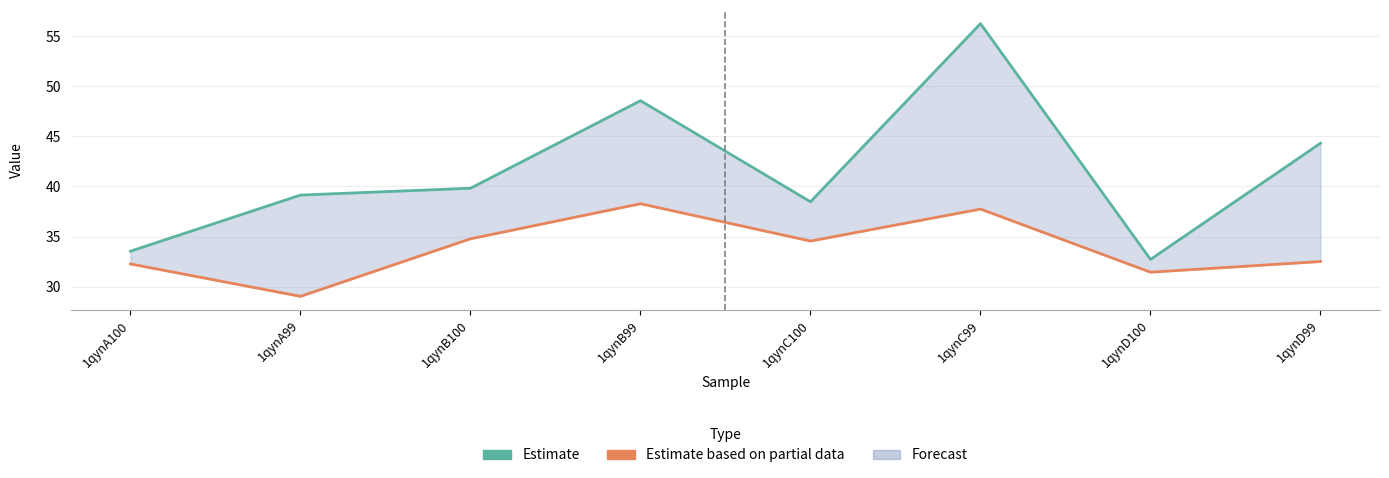

Which series has the largest total across all categories?

Estimate